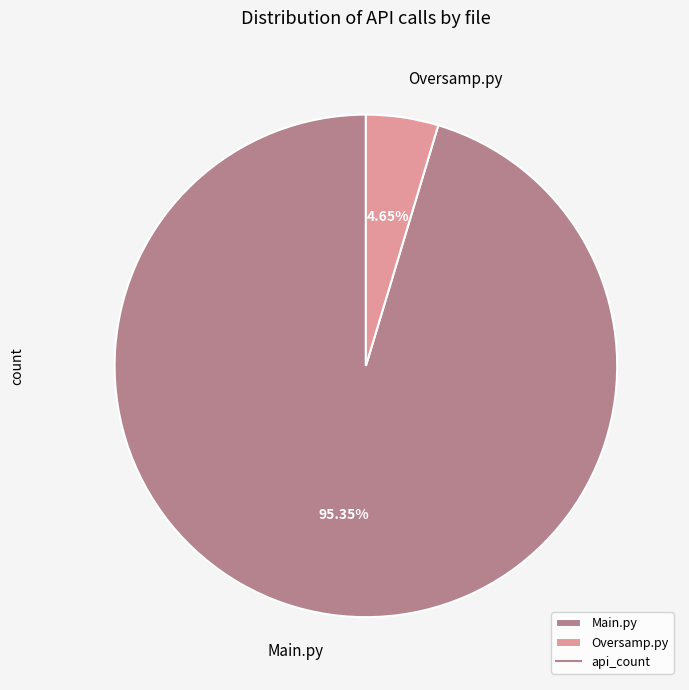

Is there any slice that represents more than half of the pie?

Yes